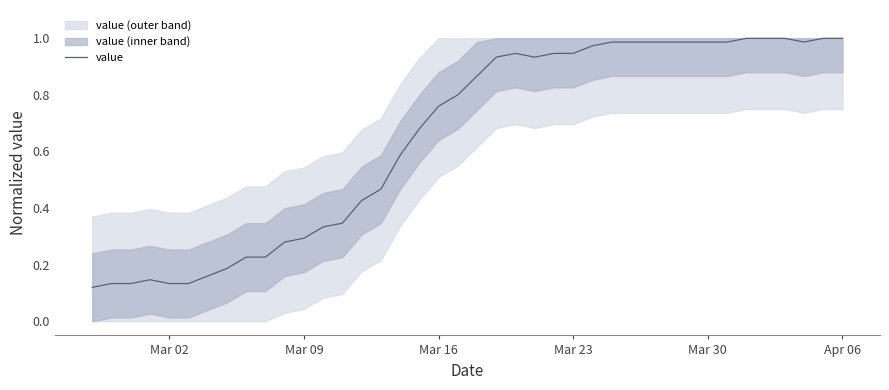

How many lines are shown in the chart?

1